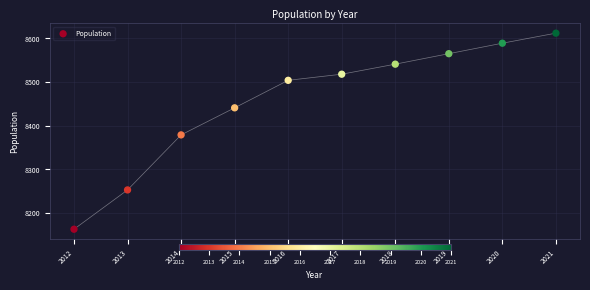

What is the range of Y values (max minus min)?

449